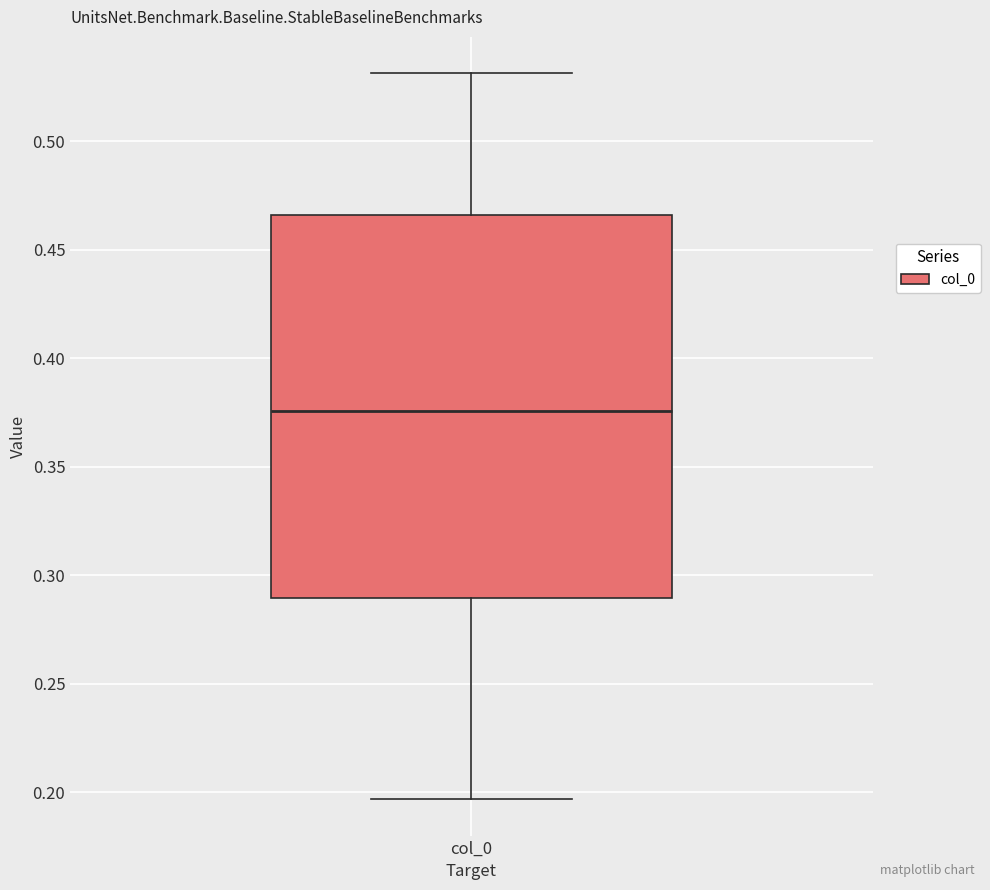

Transcribe this box plot: give where the median line is, the range the box spans, and where the two whiskers end, as read against the y-axis. The values are not printed on the chart, so give them approximately, as read against the axis.

median 0.375, box 0.290 to 0.465, whiskers 0.195 to 0.530